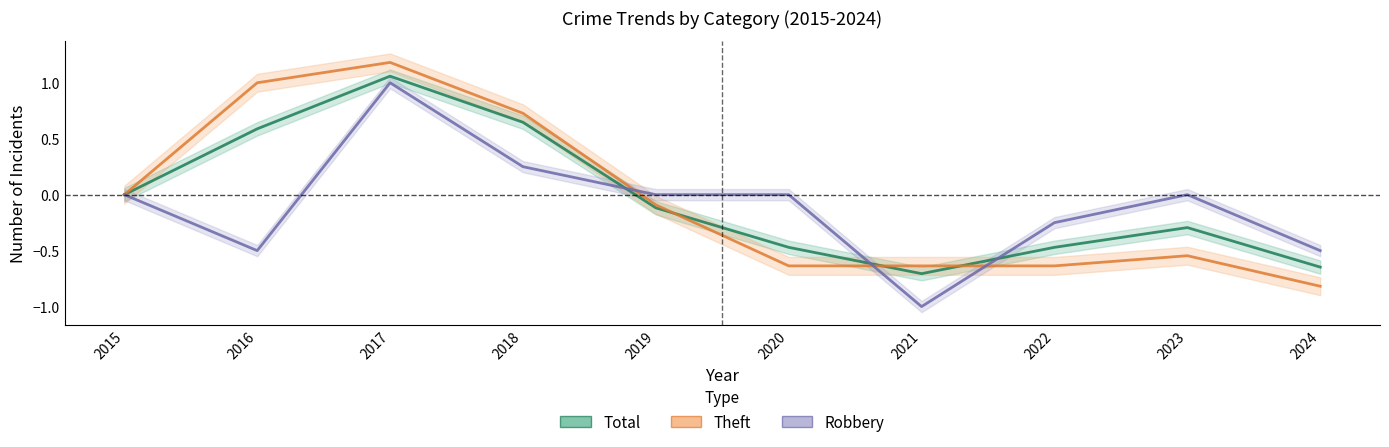

At how many categories does at least one series exceed 0?

3